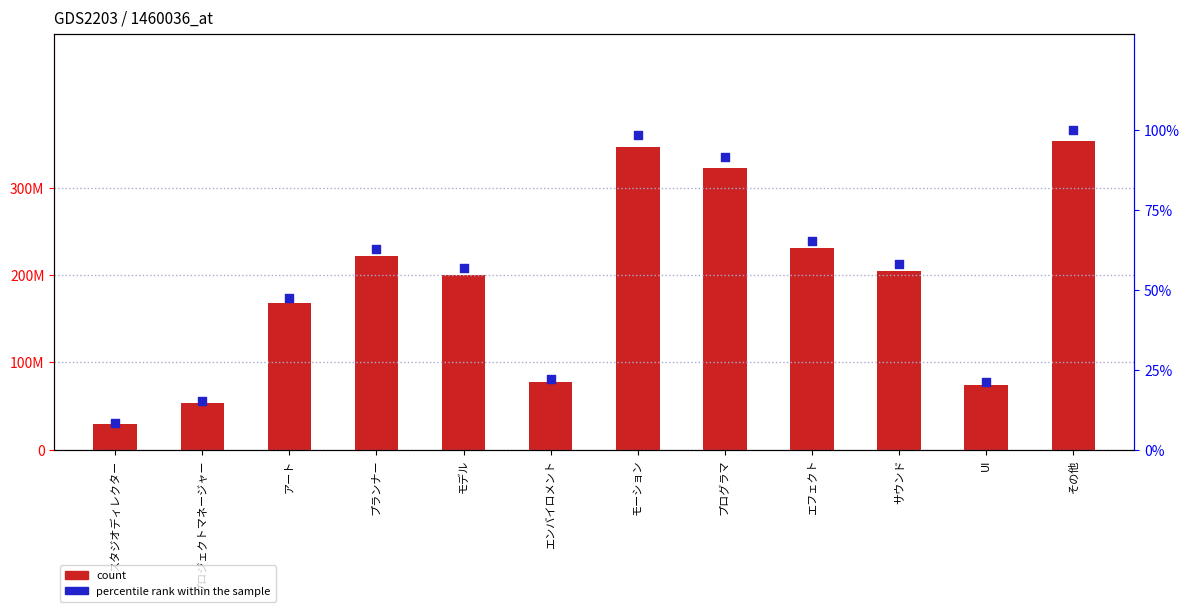

Which series has the widest spread of Y values?

count